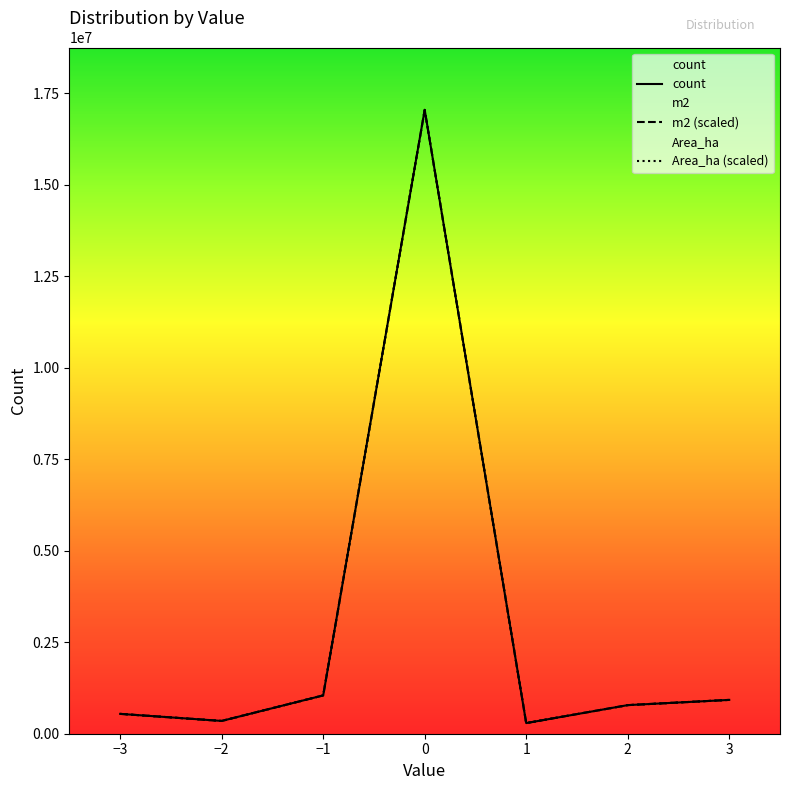

What is the difference between the second highest and minimum values in the count series?

756124.0